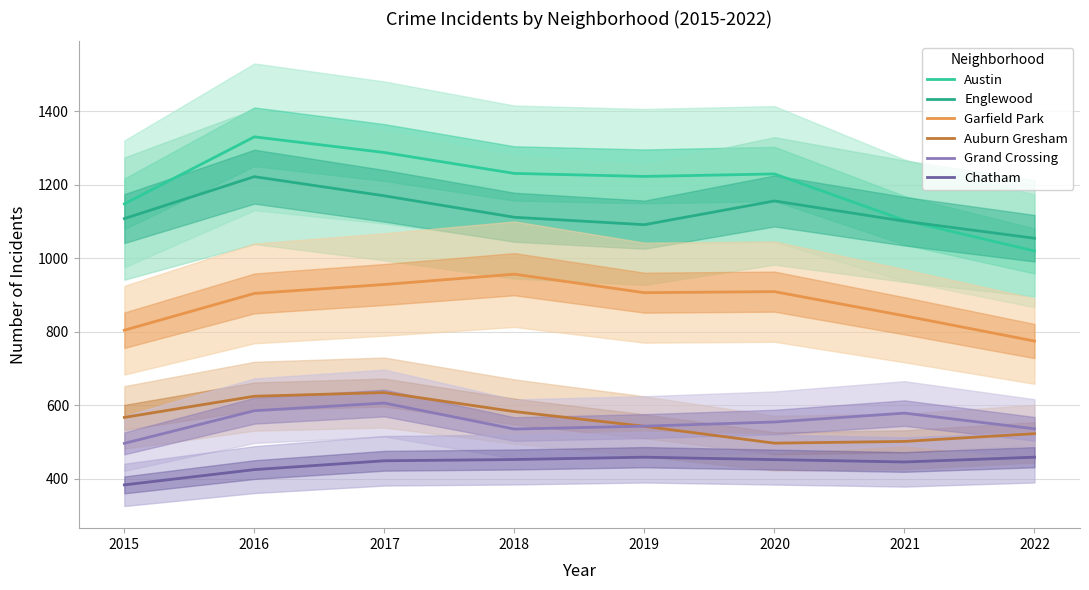

What is the maximum value shown in the chart?

1330.6